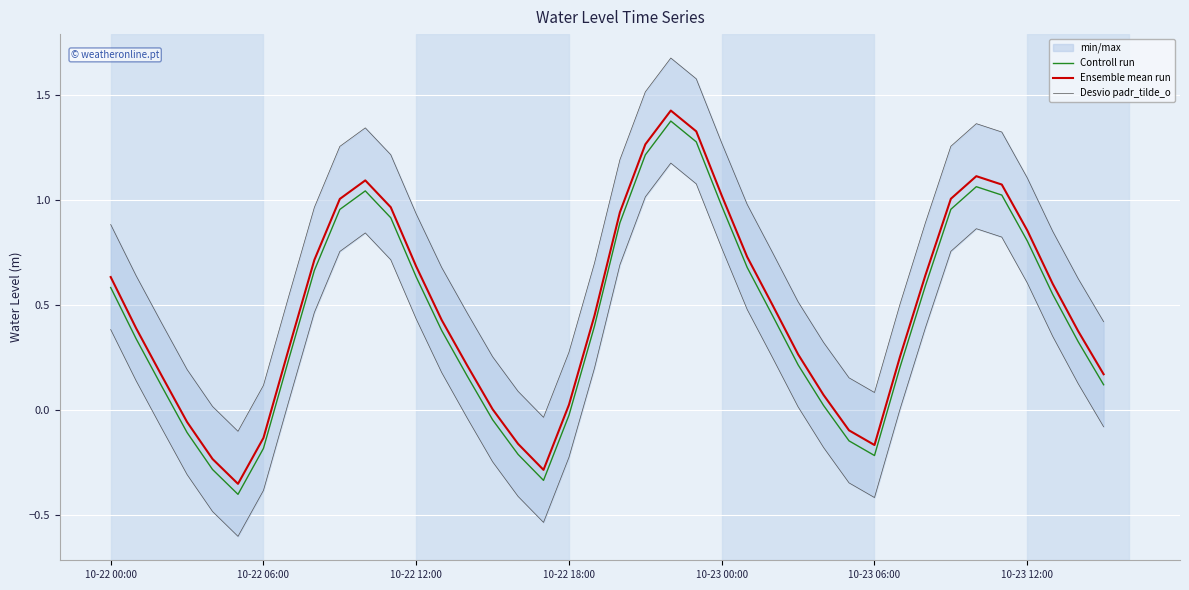

Is the value of Desvio padr_tilde_o at 15 greater than the value of Ensemble mean run at 14?

Yes